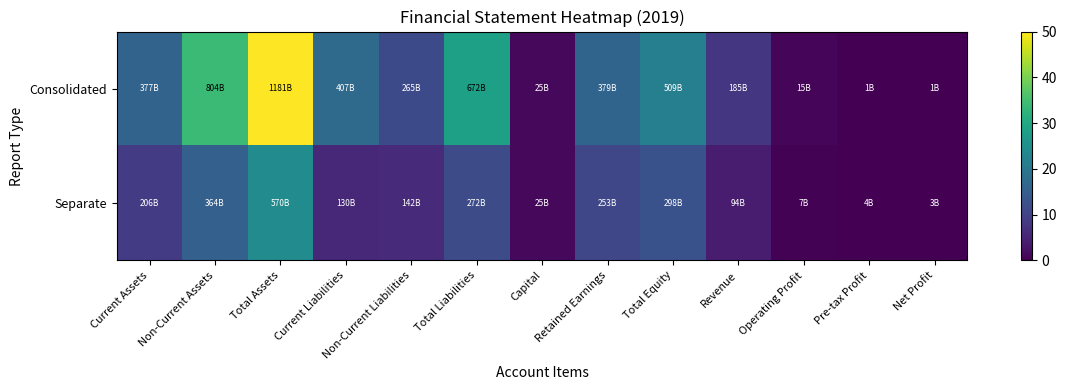

Which series has the largest total across all categories?

Consolidated